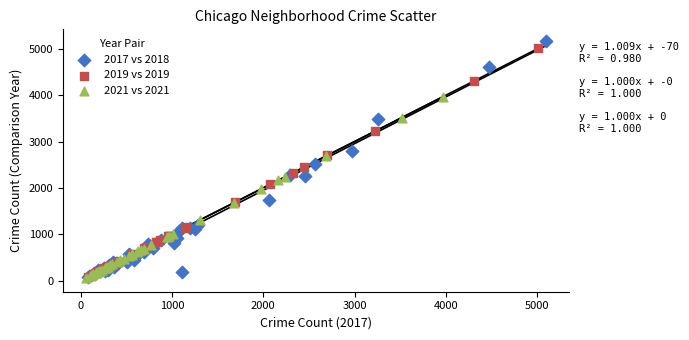

Which series has the largest Y range (max minus min)?

2017 vs 2018